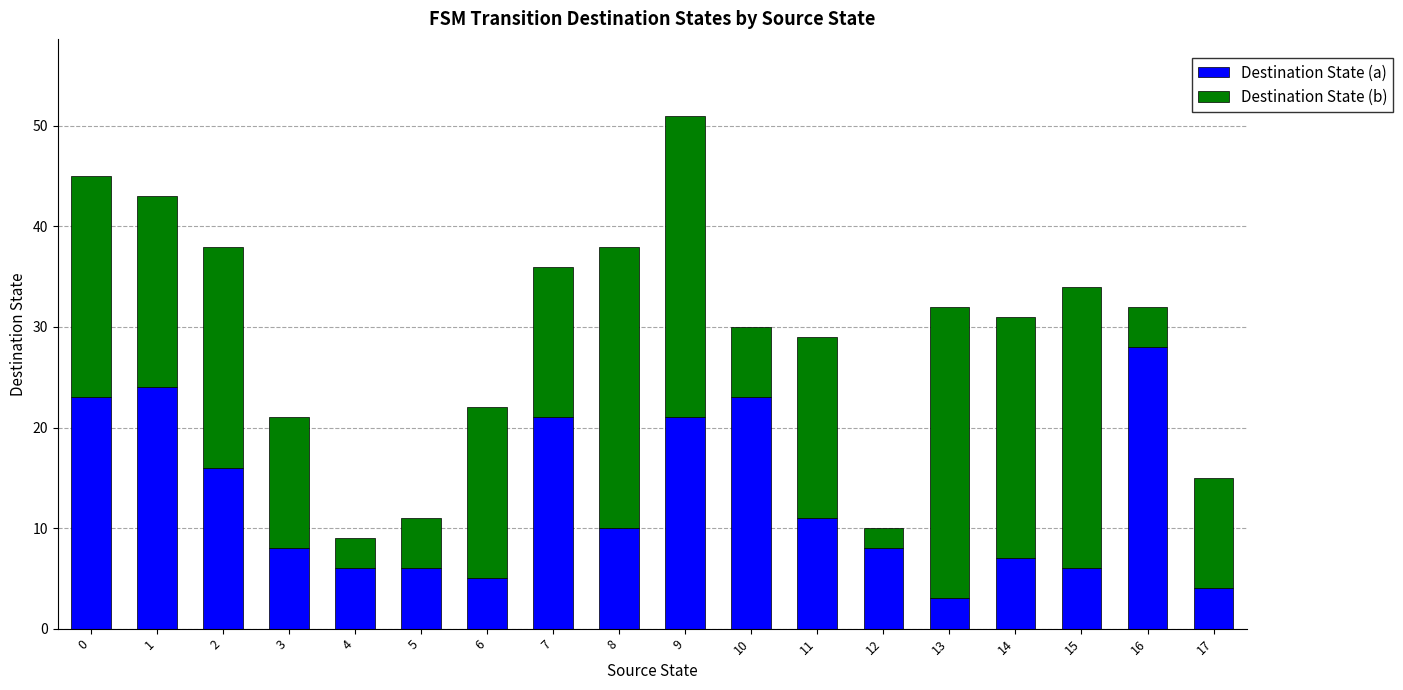

At which label does Destination State (a) reach its peak?

16